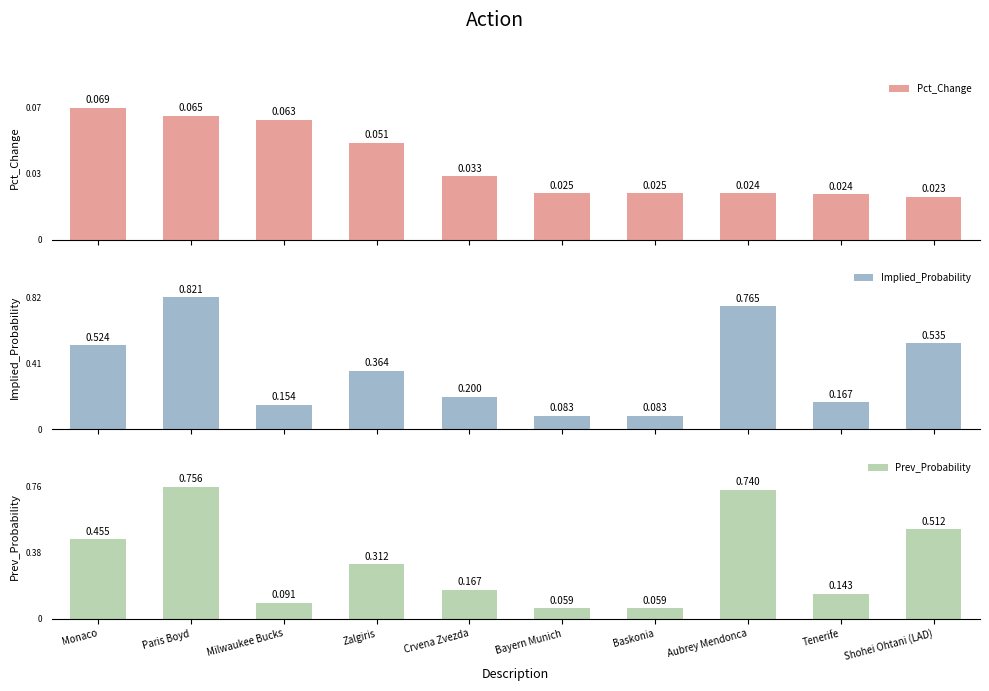

Which category has the lowest value in the Prev_Probability series?

Bayern Munich